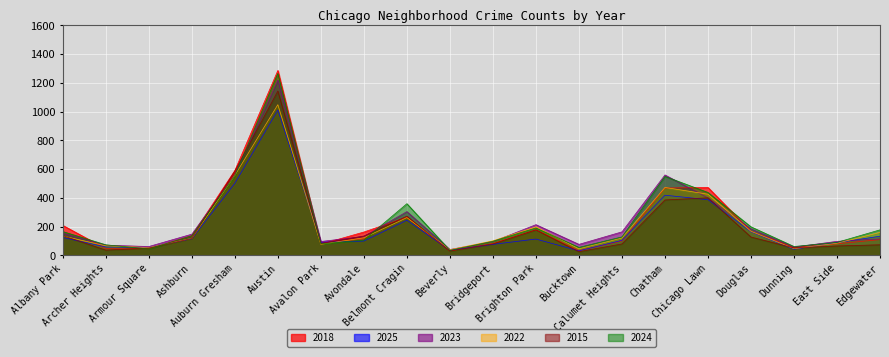

What position from the left is Brighton Park?

12